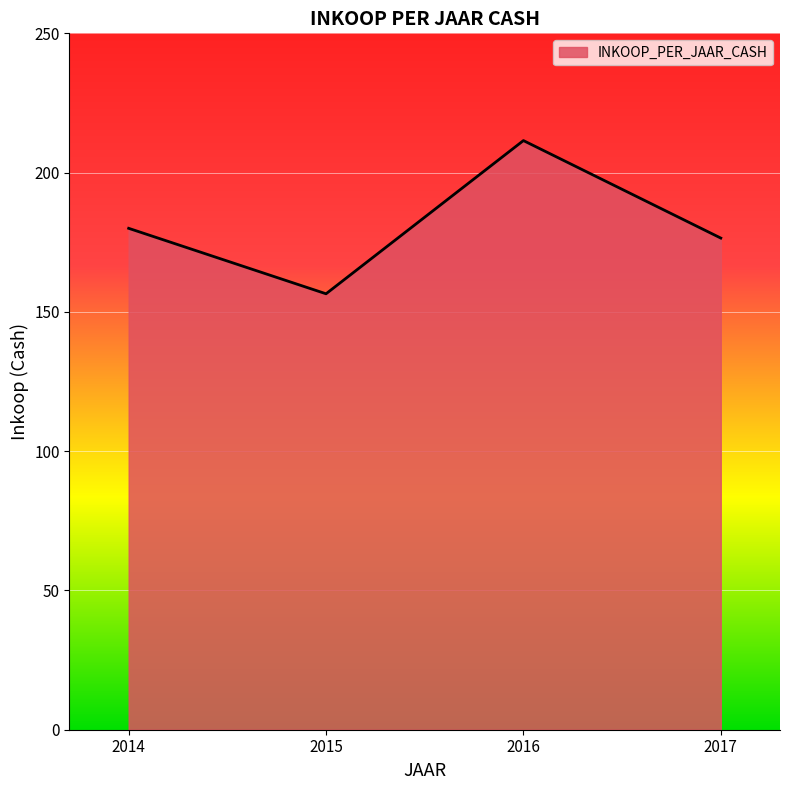

Reading right to left, extract all data points from this chart.

2017=176.5	2016=211.5	2015=156.5	2014=180.0